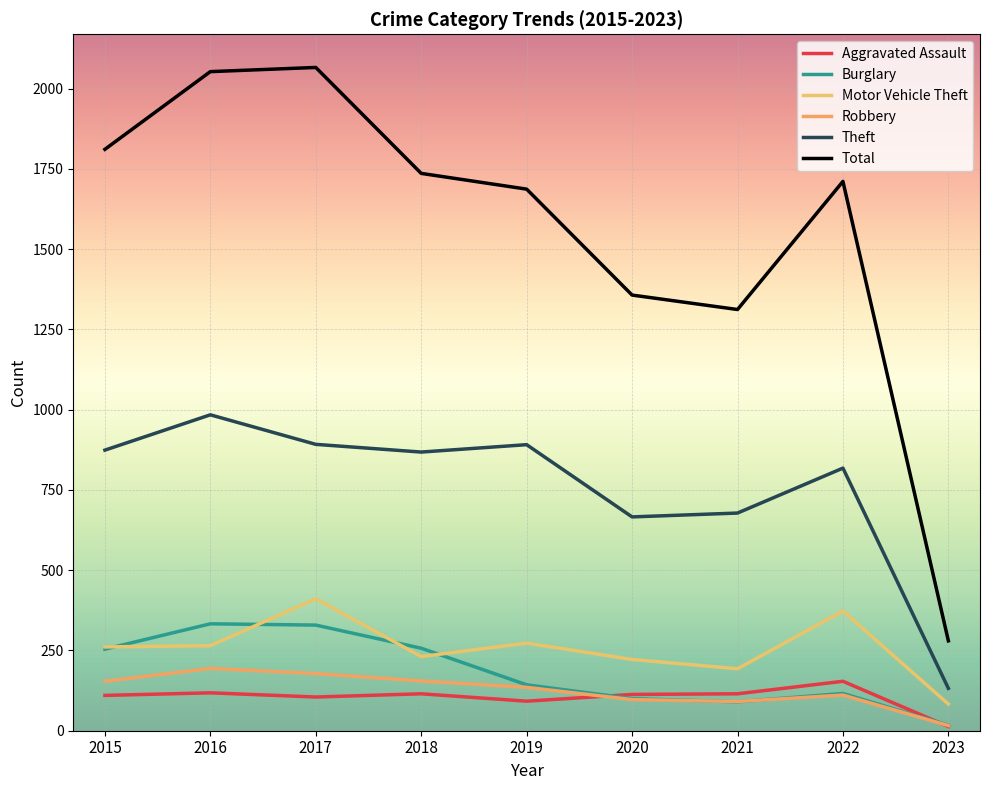

Where is Burglary nearest to the value 175?

2019